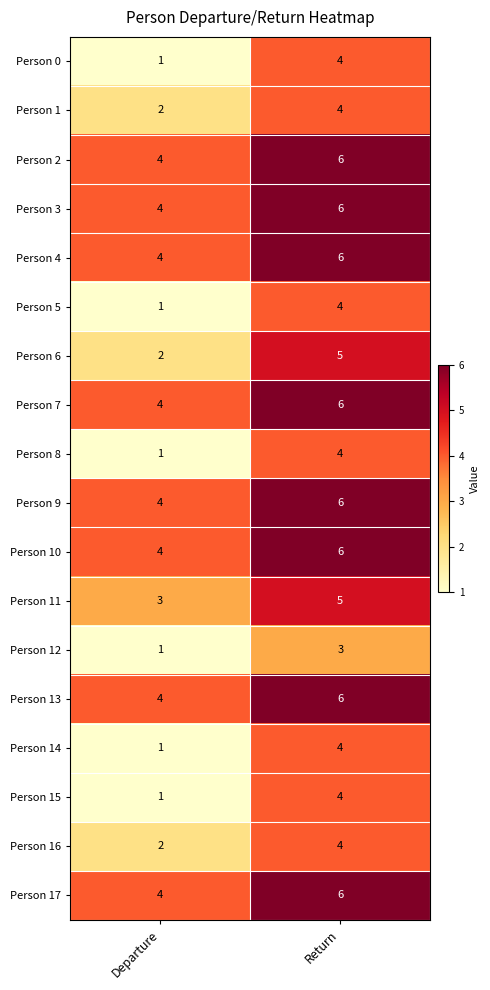

What value does the Person 3 series have at Departure?

4